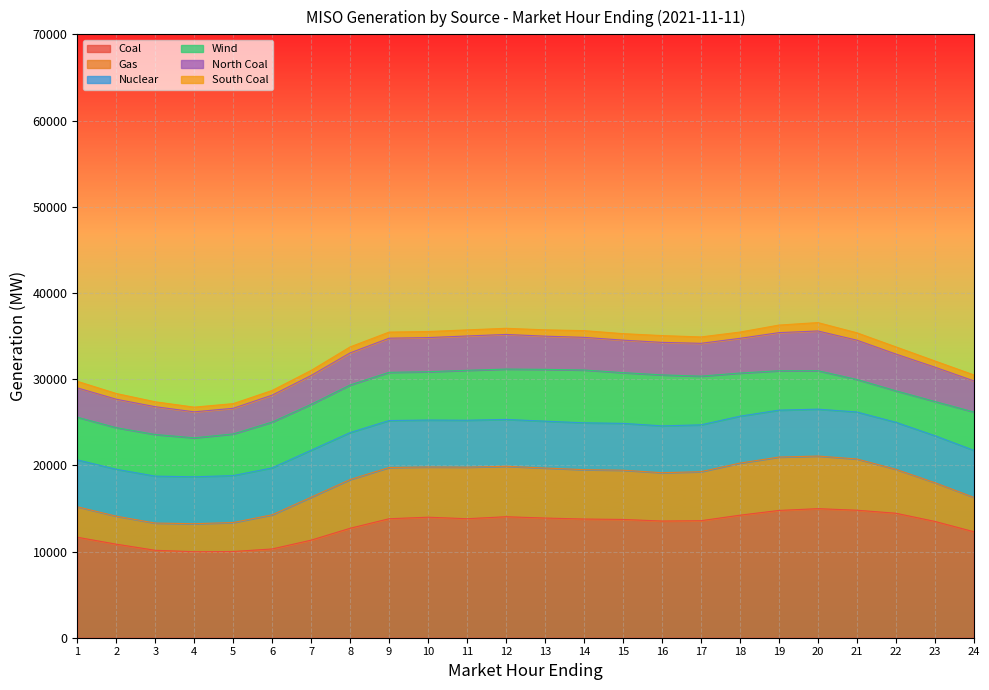

The value of Coal at 1 is 11655.8. True or false?

True